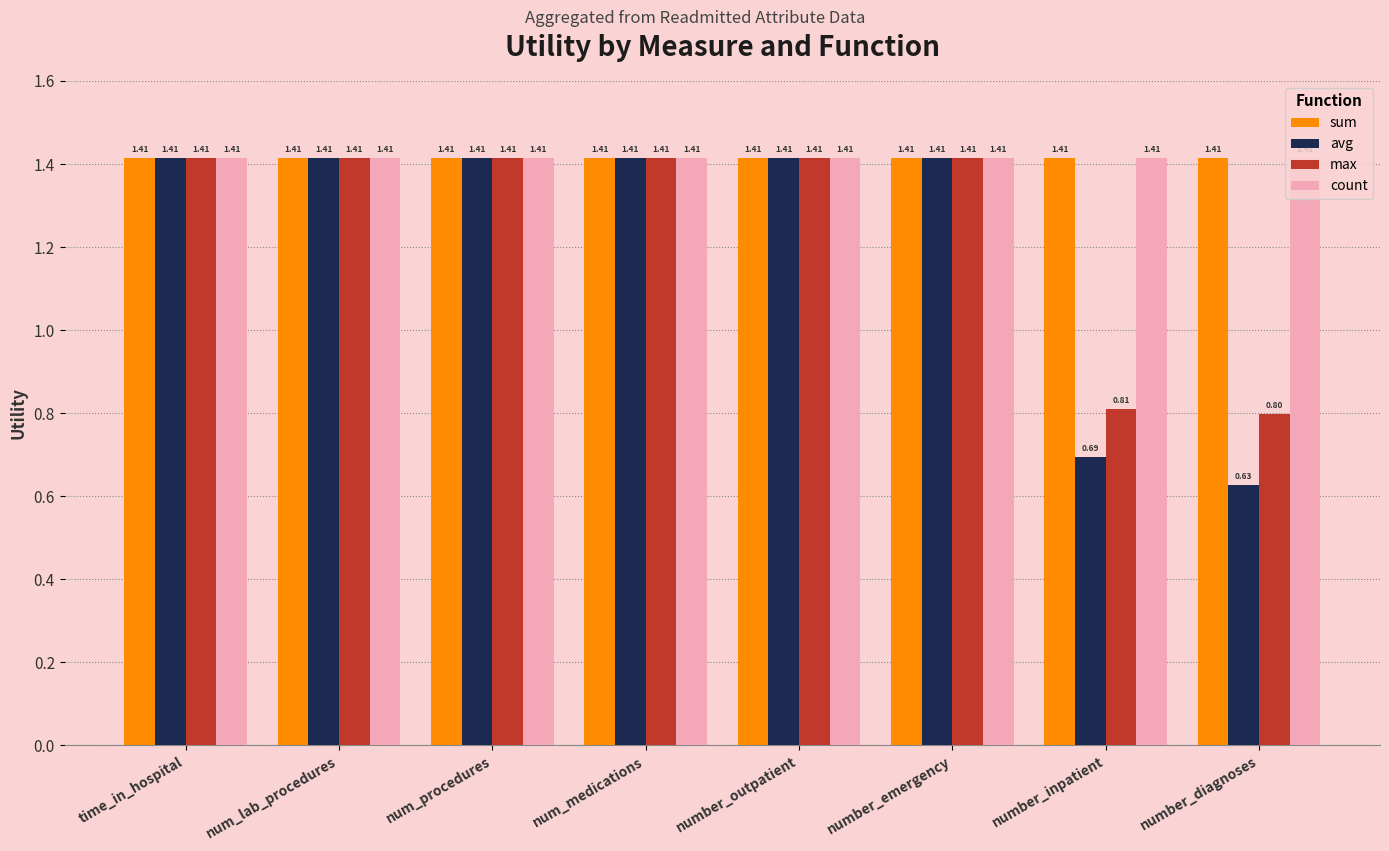

At which label does max first exceed 1?

time_in_hospital